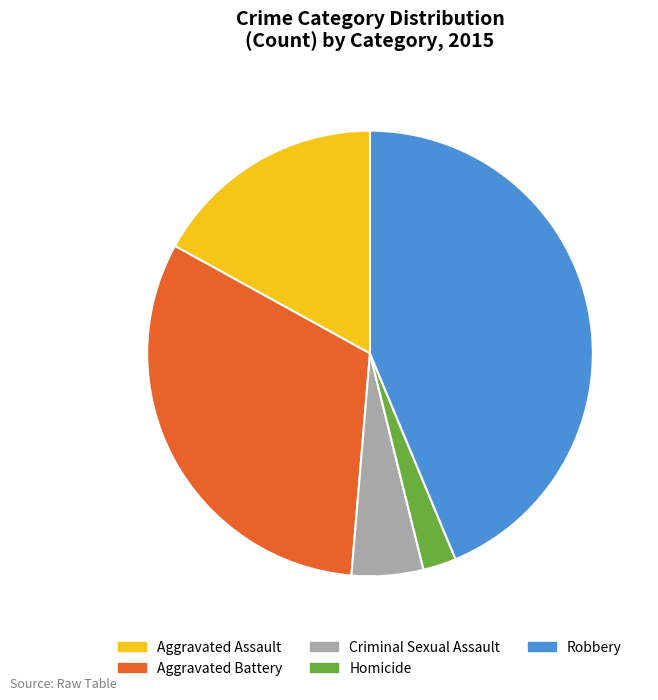

Which category has the smallest portion of the pie?

Homicide